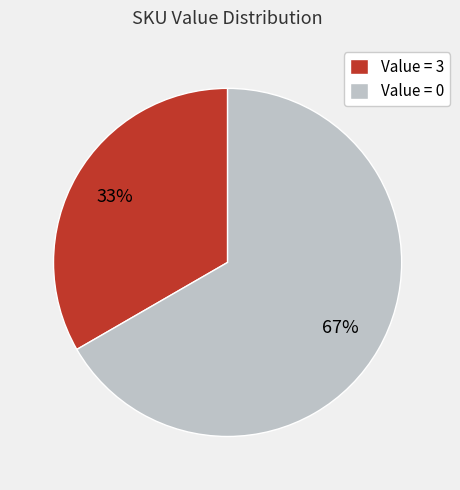

Which slice is the smallest?

Value = 3